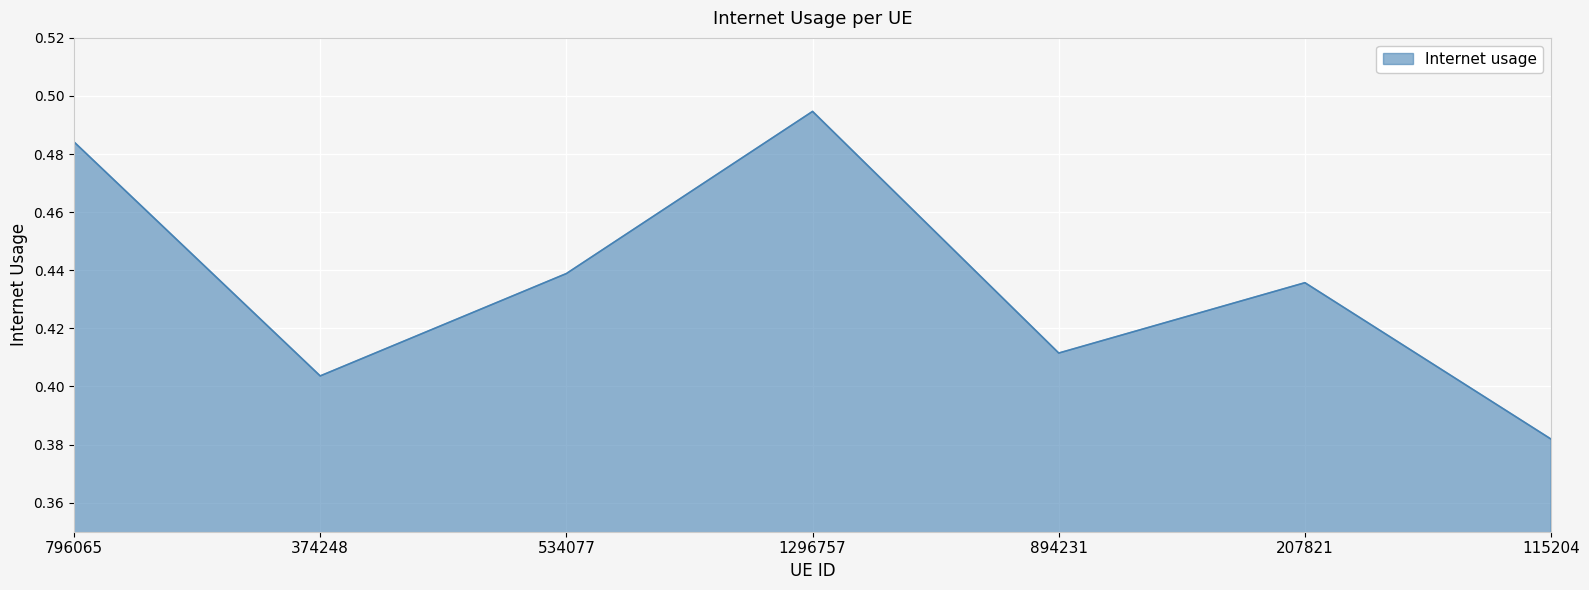

Does the chart have visible grid lines?

Yes